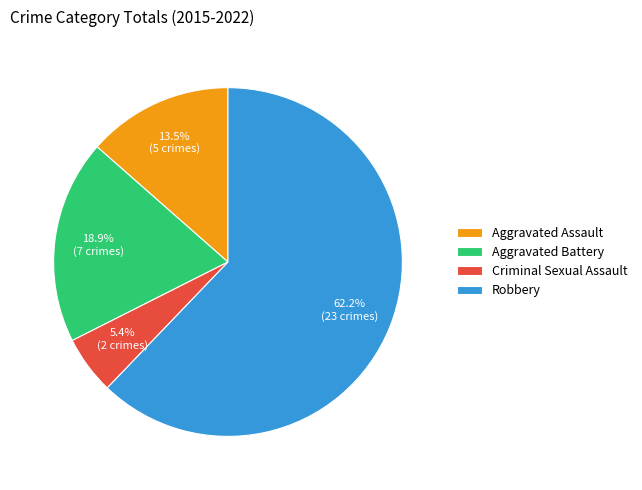

What is the majority slice?

Robbery